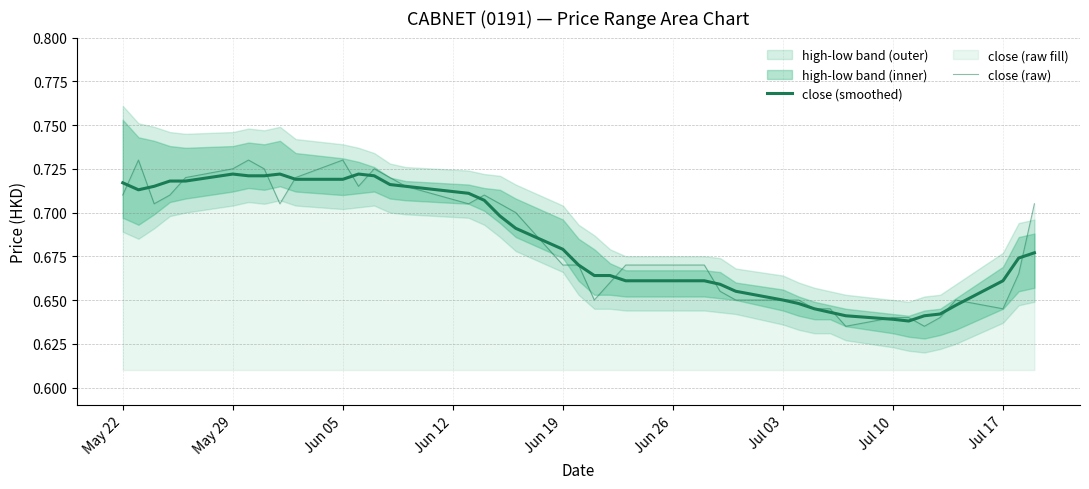

Between which two adjacent categories do close (raw) and close (smoothed) first intersect?

May 22 and May 29